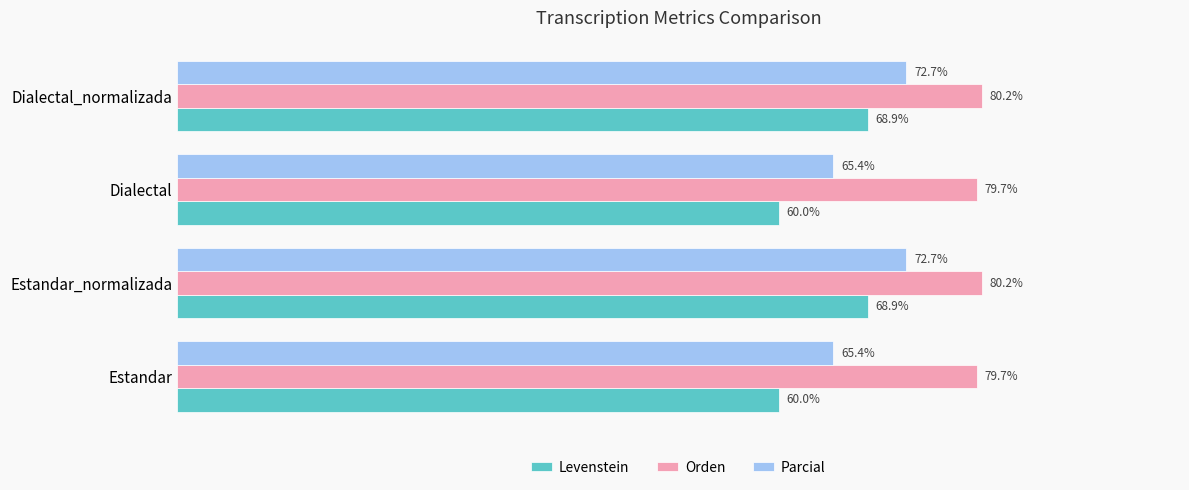

Is the value of Levenstein at Estandar greater than the value of Orden at Estandar?

No